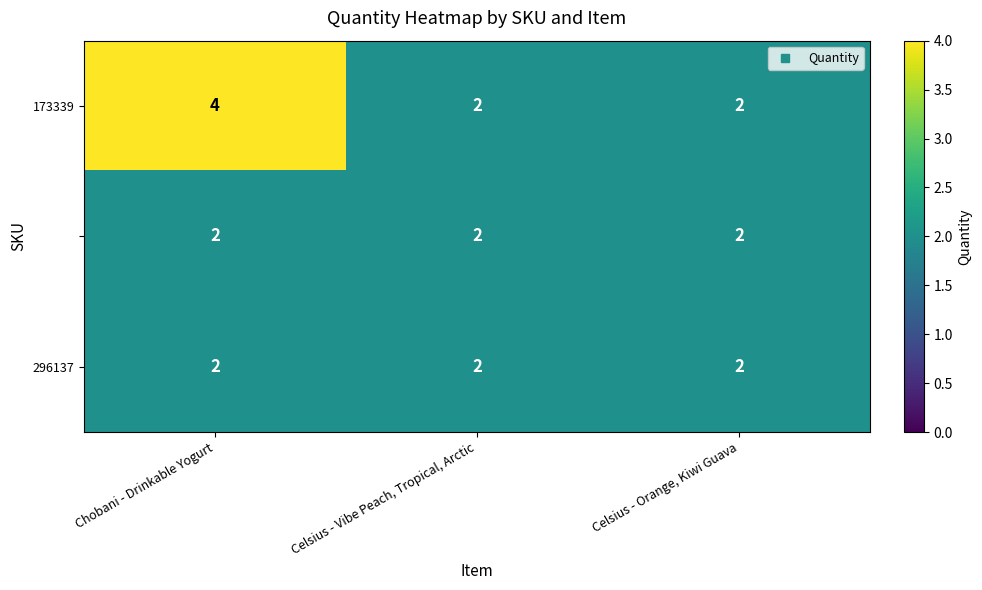

Which label corresponds to the largest value in the chart?

Chobani - Drinkable Yogurt